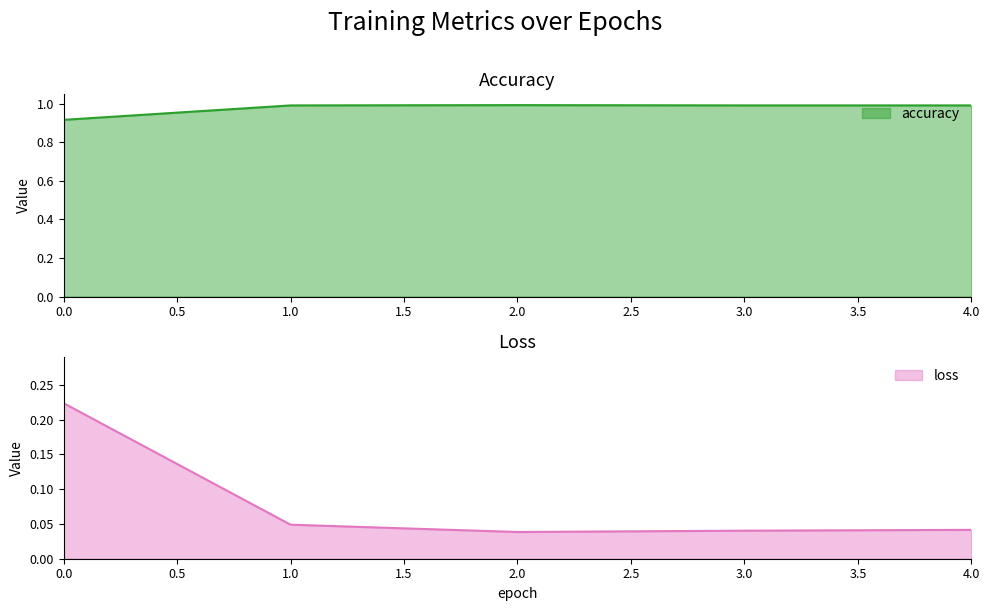

What are all the series names shown in the legend?

accuracy, loss